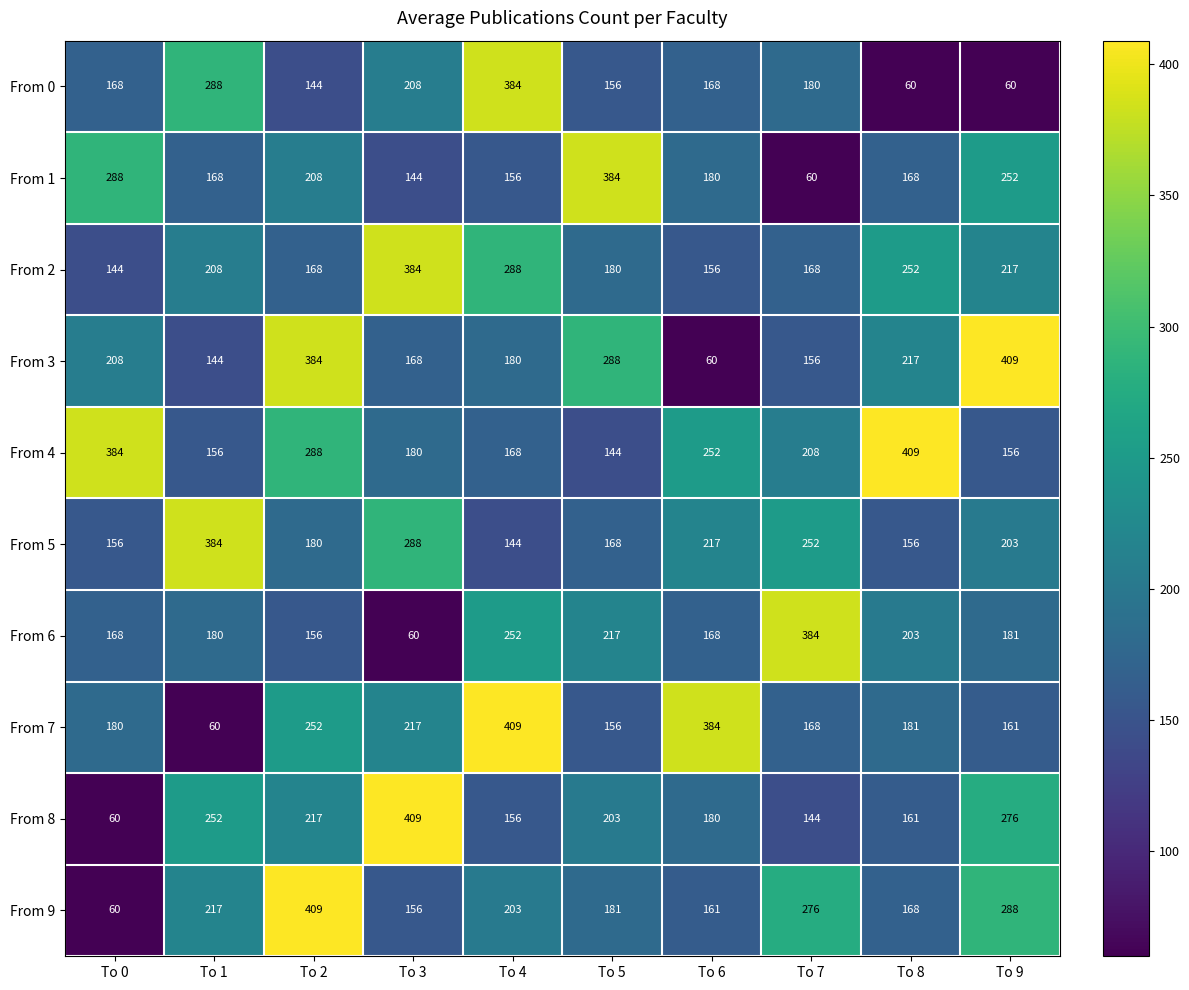

What is the difference between the From 0 values at To 1 and To 6?

120